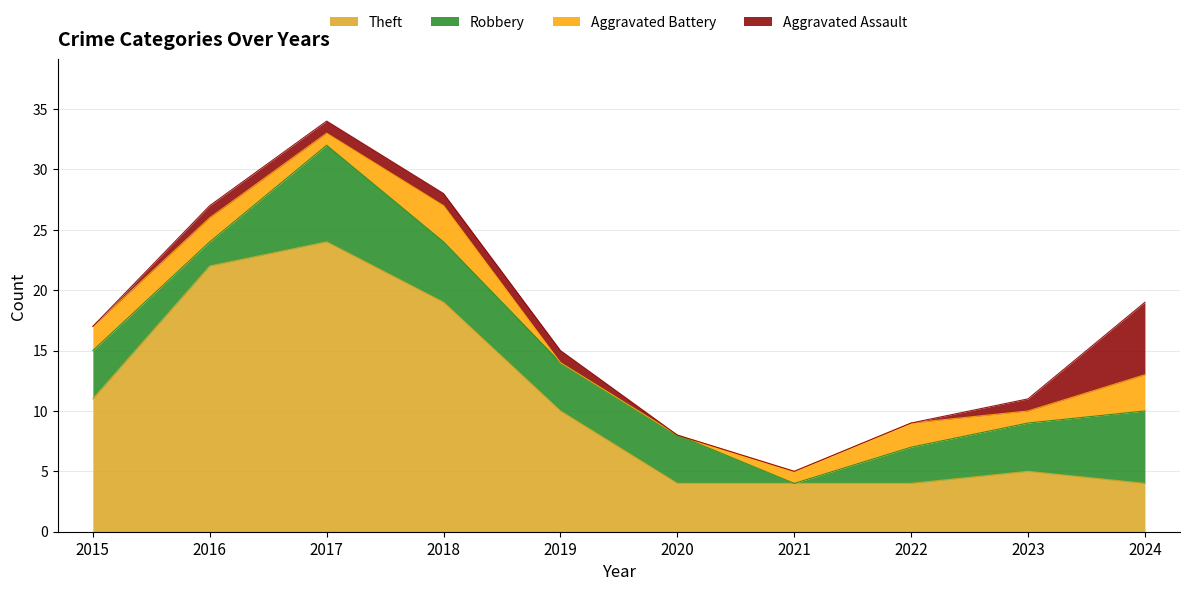

Which series changed the most between 2020 and 2022?

Aggravated Battery